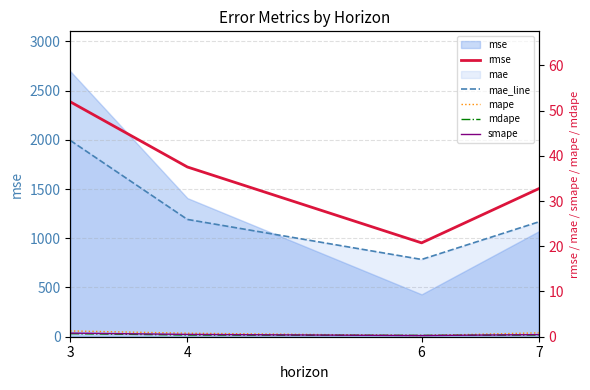

Reading left to right, extract all data points from this chart.

rmse: 51.9	37.5	20.7	32.7
mae_line: 43.4	25.9	17.1	25.4
mape: 1.3	0.8	0.3	0.9
mdape: 0.7	0.4	0.3	0.4
smape: 0.8	0.5	0.3	0.5